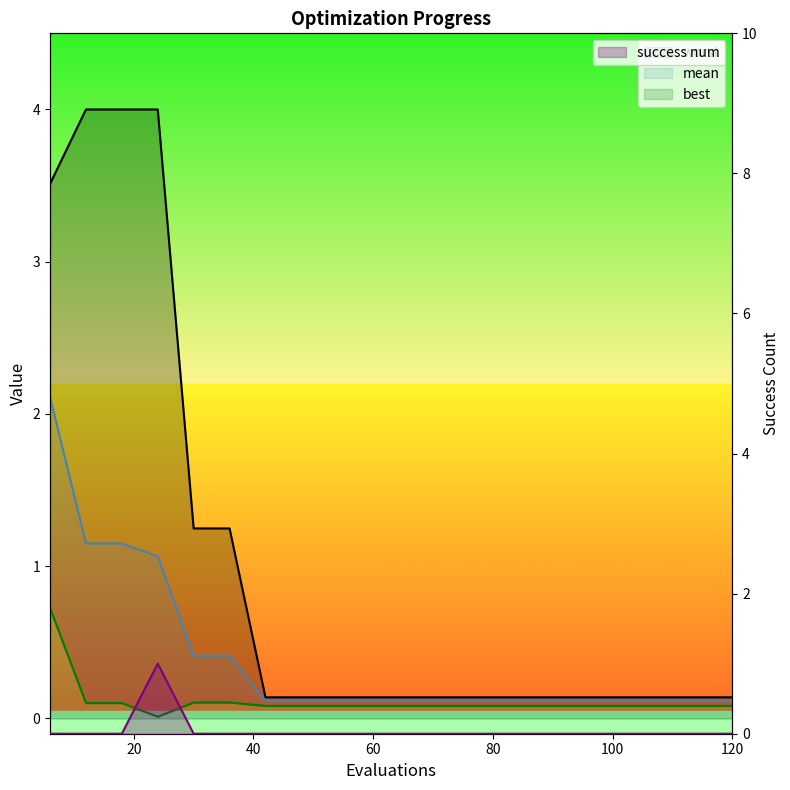

True or false: mean and success num intersect in this chart.

False